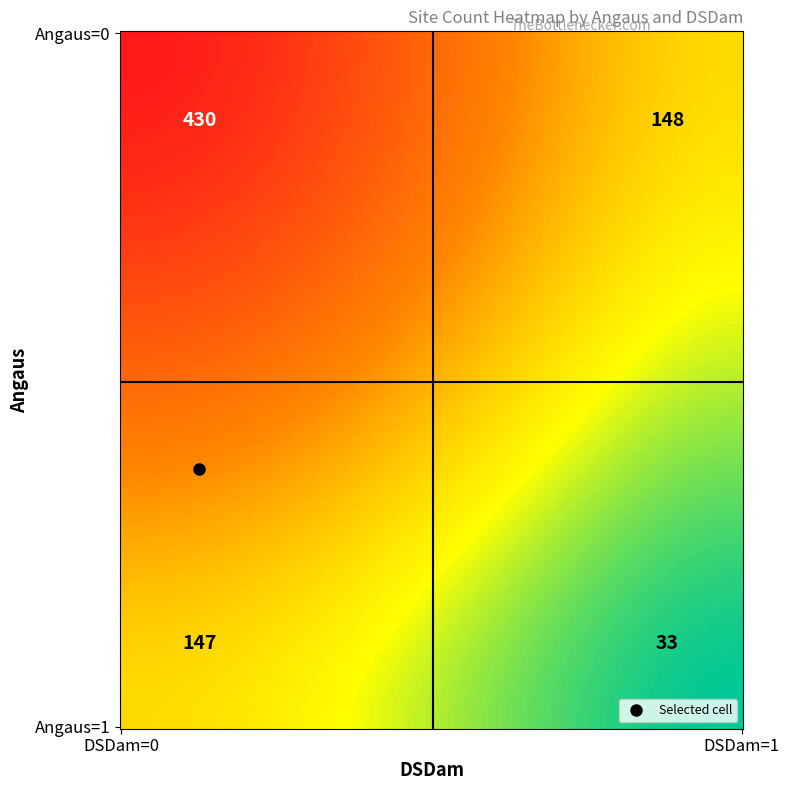

What is the sum of the values at Angaus=1, DSDam=1 and Angaus=0, DSDam=0?

463